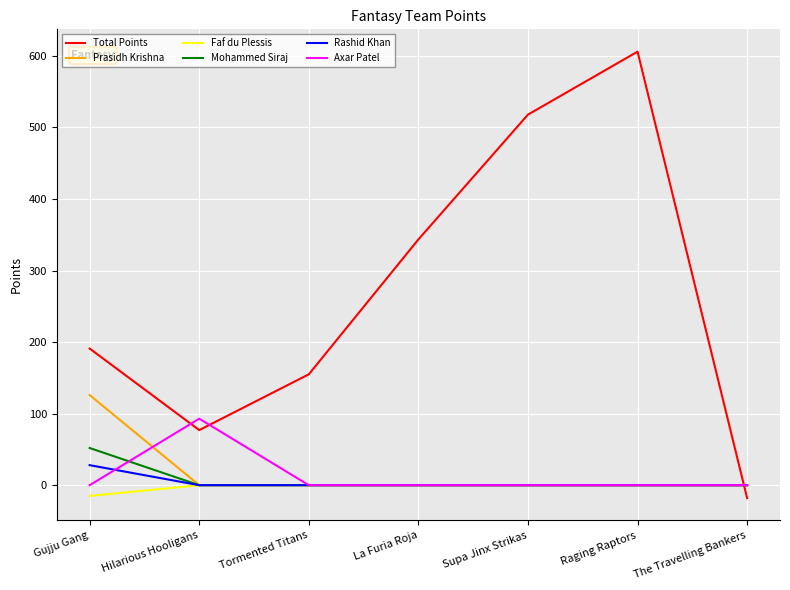

Reading right to left, extract all data points from this chart.

Total Points: -18.0	606.0	518.0	343.5	155.0	77.0	191.0
Prasidh Krishna: 0.0	0.0	0.0	0.0	0.0	0.0	126.0
Faf du Plessis: 0.0	0.0	0.0	0.0	0.0	0.0	-15.0
Mohammed Siraj: 0.0	0.0	0.0	0.0	0.0	0.0	52.0
Rashid Khan: 0.0	0.0	0.0	0.0	0.0	0.0	28.0
Axar Patel: 0.0	0.0	0.0	0.0	0.0	93.0	0.0